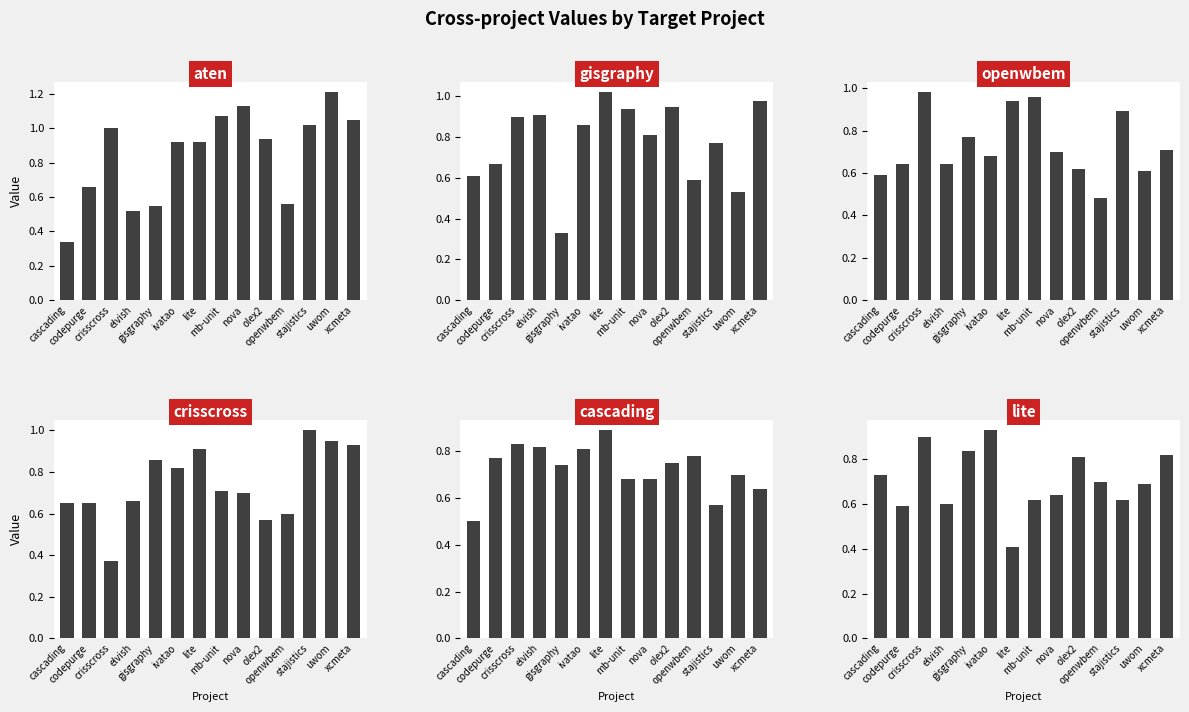

Reading left to right, extract all data points from this chart.

aten: 0.3	0.7	1.0	0.5	0.6	0.9	0.9	1.1	1.1	0.9	0.6	1.0	1.2	1.1
gisgraphy: 0.6	0.7	0.9	0.9	0.3	0.9	1.0	0.9	0.8	0.9	0.6	0.8	0.5	1.0
openwbem: 0.6	0.6	1.0	0.6	0.8	0.7	0.9	1.0	0.7	0.6	0.5	0.9	0.6	0.7
crisscross: 0.7	0.7	0.4	0.7	0.9	0.8	0.9	0.7	0.7	0.6	0.6	1.0	0.9	0.9
cascading: 0.5	0.8	0.8	0.8	0.7	0.8	0.9	0.7	0.7	0.8	0.8	0.6	0.7	0.6
lite: 0.7	0.6	0.9	0.6	0.8	0.9	0.4	0.6	0.6	0.8	0.7	0.6	0.7	0.8